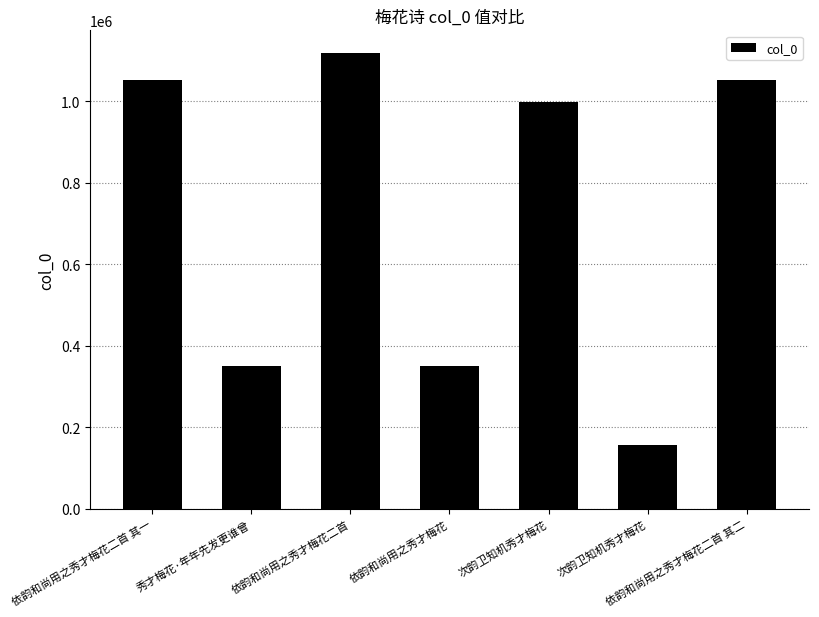

Count the number of categories in the chart.

7